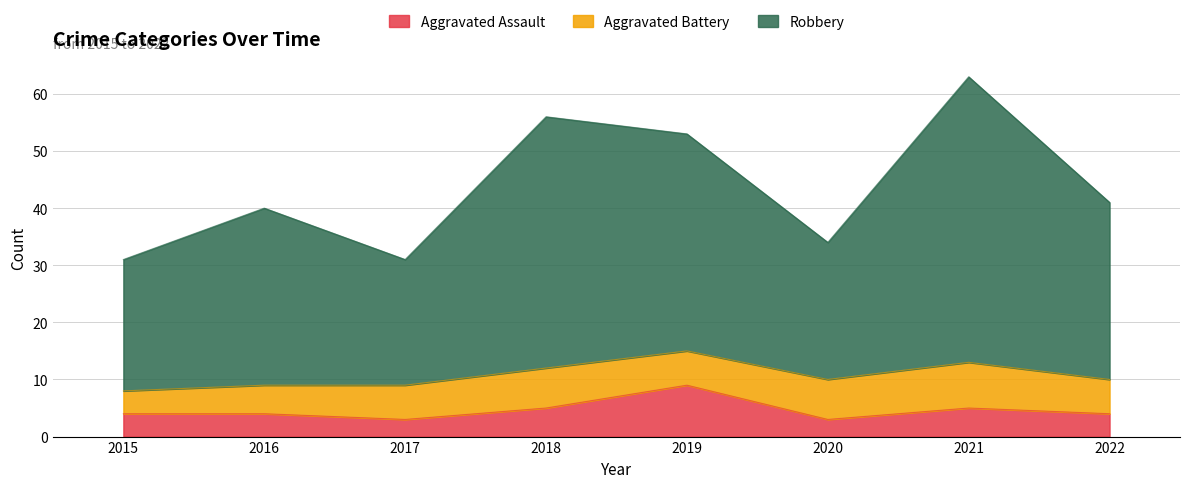

What is the difference between the second highest and second lowest values in the Aggravated Assault series?

2